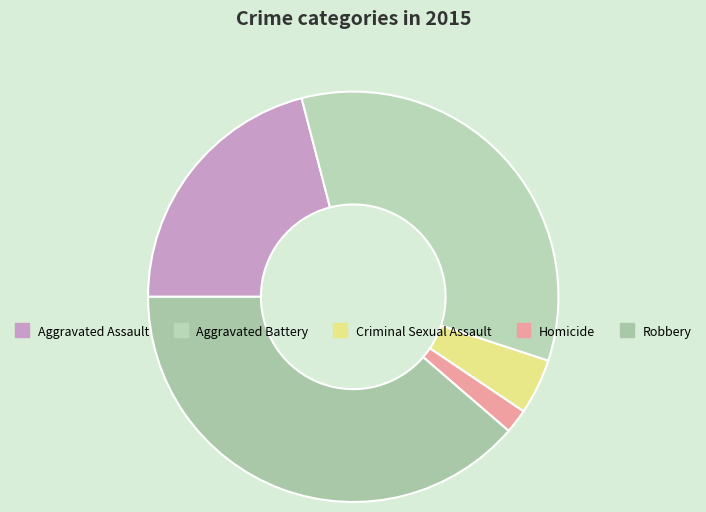

Which has a higher value, Aggravated Battery or Homicide?

Aggravated Battery